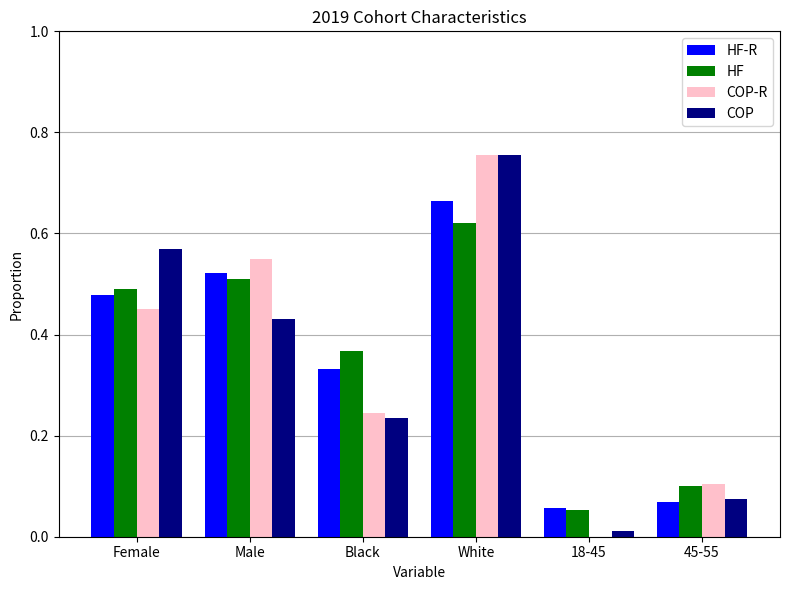

The value of COP-R at 18-45 is 0.0. True or false?

True